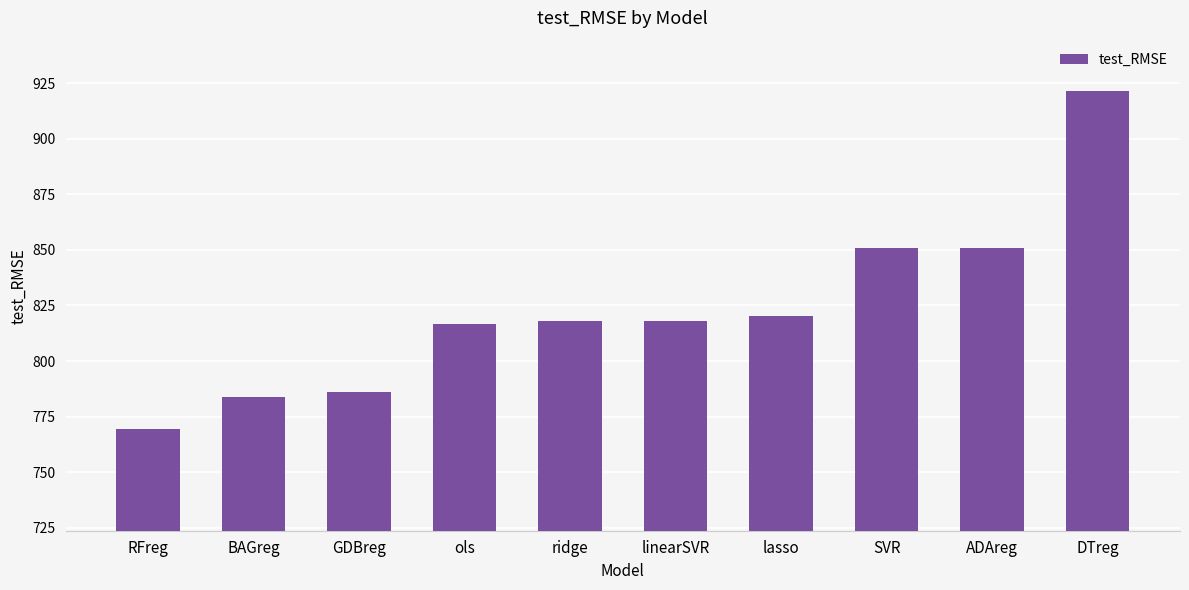

Does the chart contain stacked bars?

No